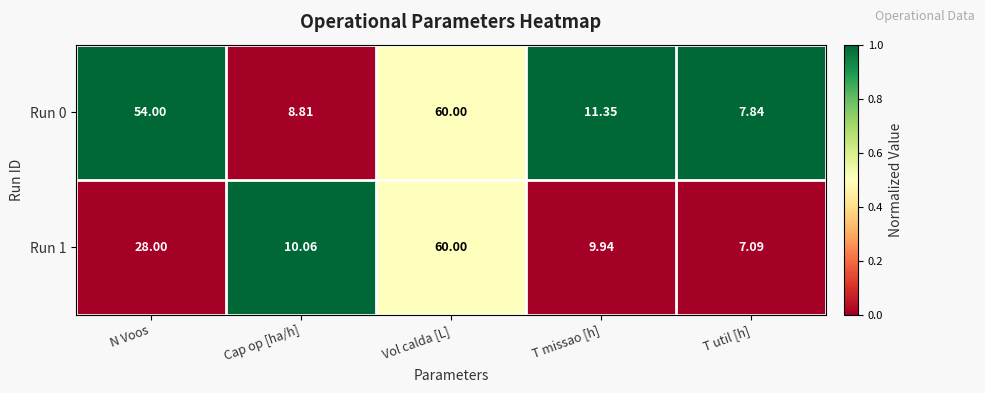

Which category has the lowest value in the Run 1 series?

T util [h]